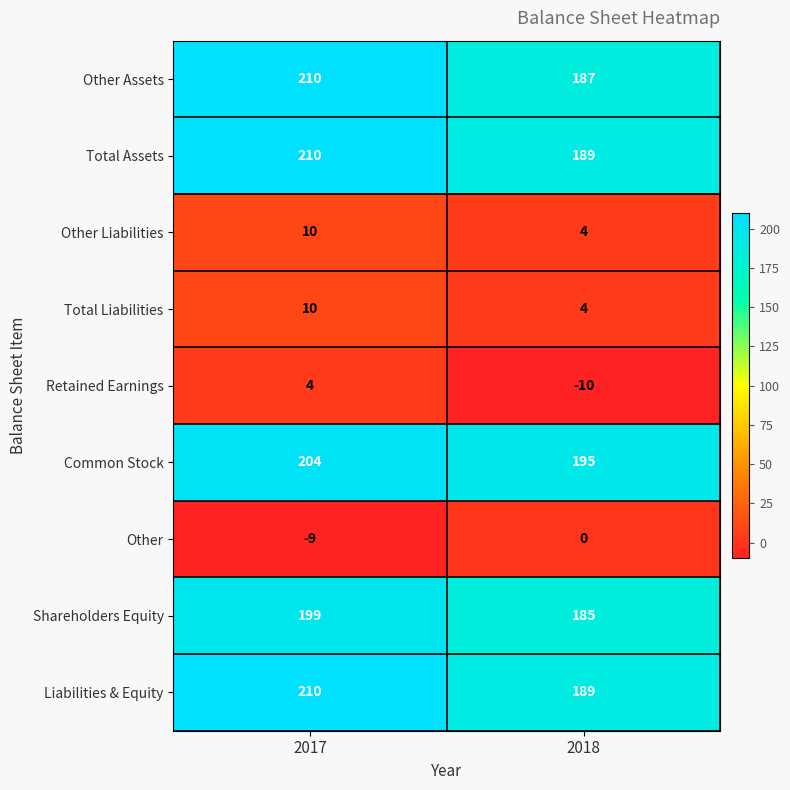

How many categories are shown in the chart?

2